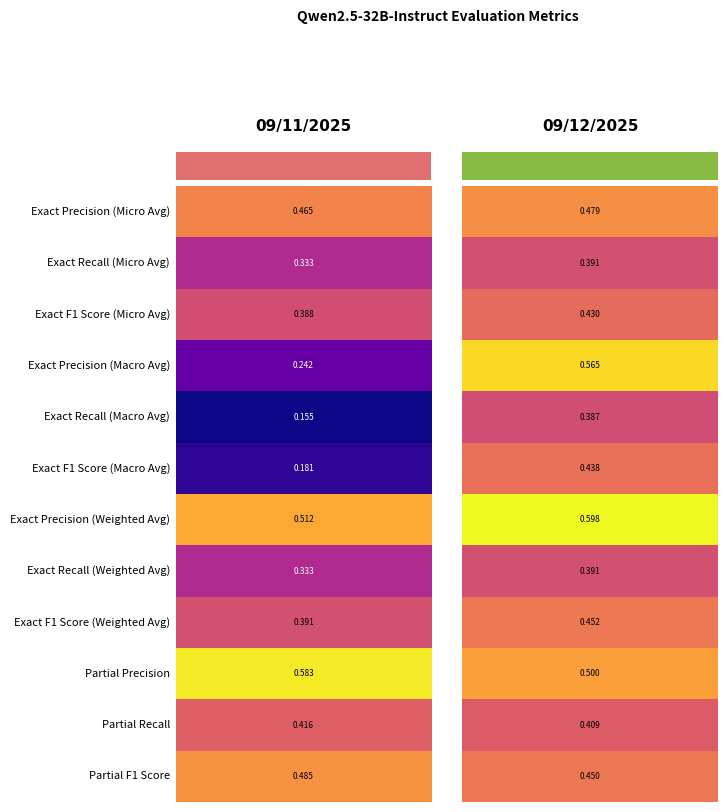

Which series has the largest range (max minus min)?

09/11/2025